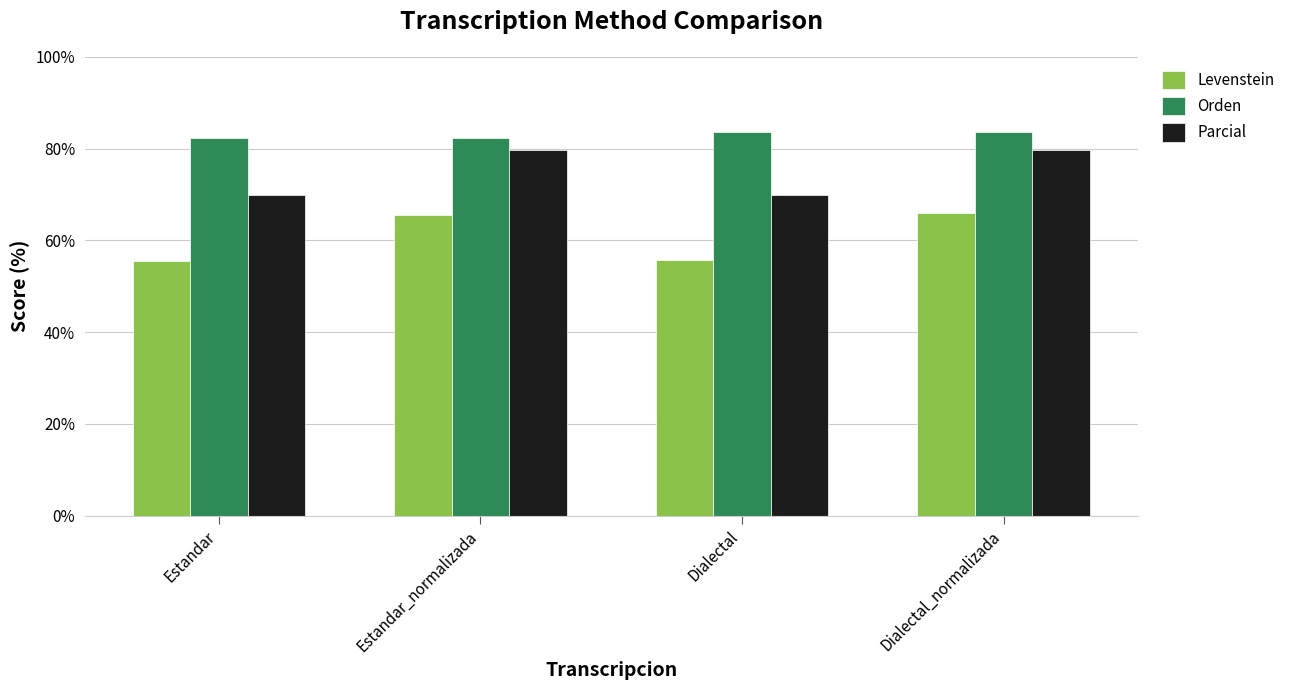

How many data points in Orden are above 83?

2